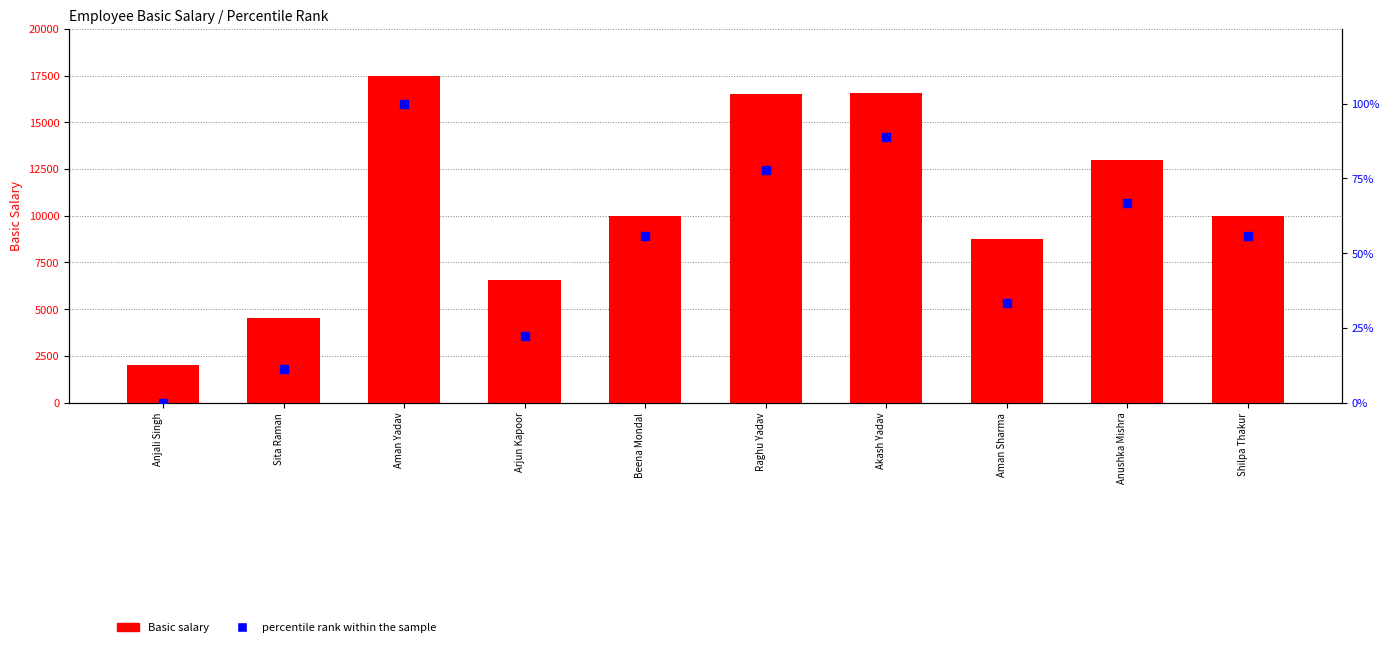

How many distinct data groups are displayed?

2